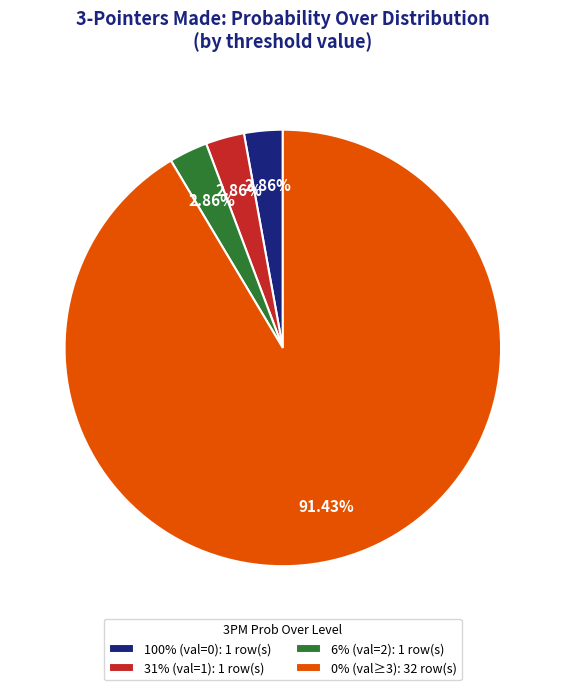

How many segments does this pie chart have?

4